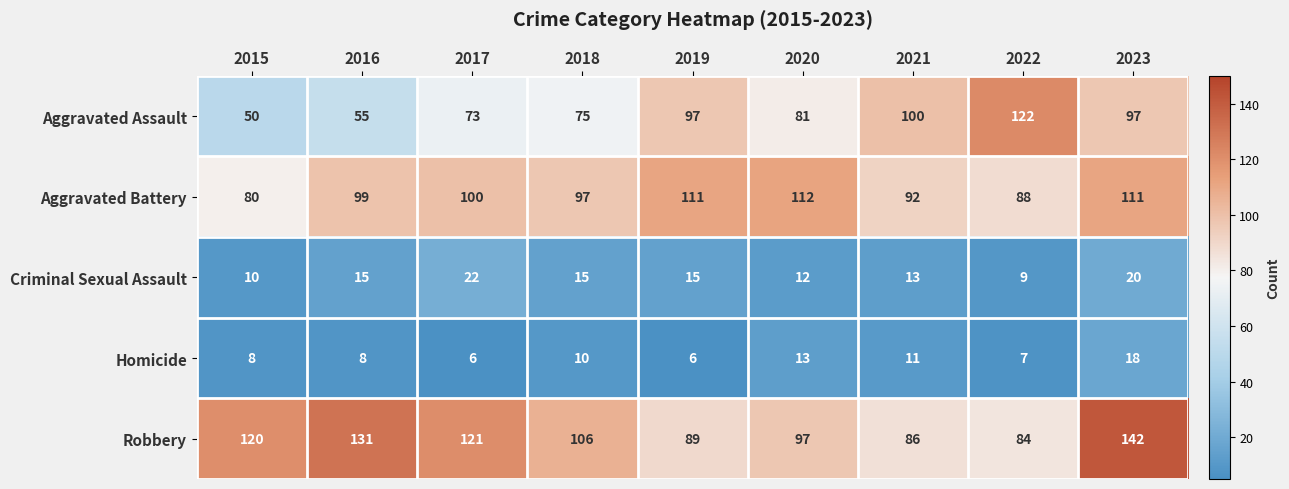

What is the smallest value displayed?

6